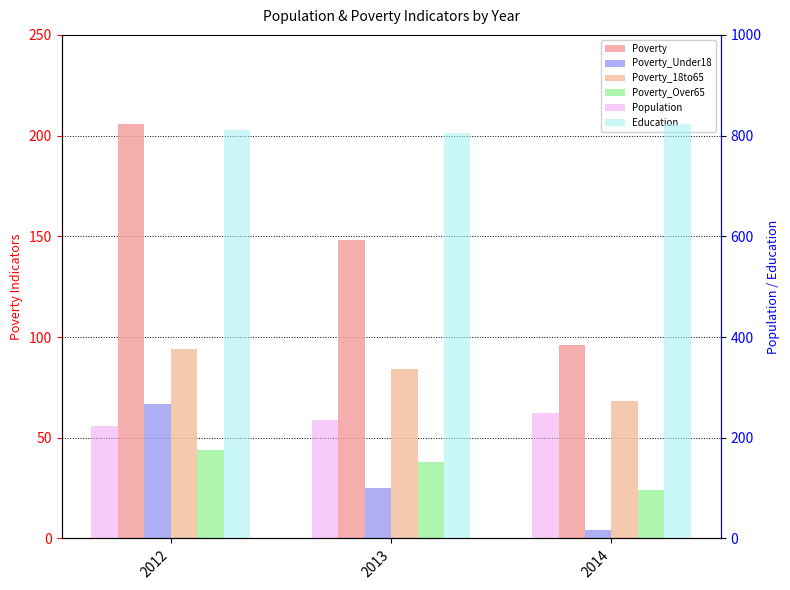

What is the value of the Education bar at the 2nd from the left?

805